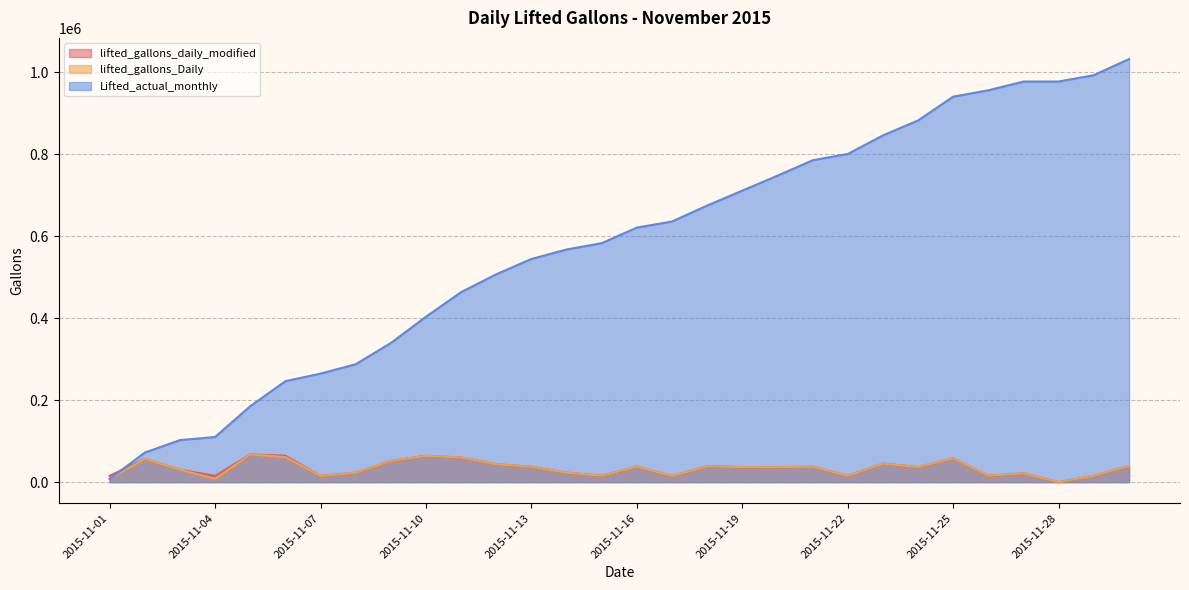

List the labels in order of lifted_gallons_Daily value, smallest first.

2015-11-28, 2015-11-04, 2015-11-01, 2015-11-17, 2015-11-07, 2015-11-22, 2015-11-29, 2015-11-15, 2015-11-26, 2015-11-27, 2015-11-08, 2015-11-14, 2015-11-03, 2015-11-20, 2015-11-19, 2015-11-24, 2015-11-13, 2015-11-21, 2015-11-16, 2015-11-18, 2015-11-30, 2015-11-12, 2015-11-23, 2015-11-09, 2015-11-02, 2015-11-25, 2015-11-11, 2015-11-06, 2015-11-10, 2015-11-05